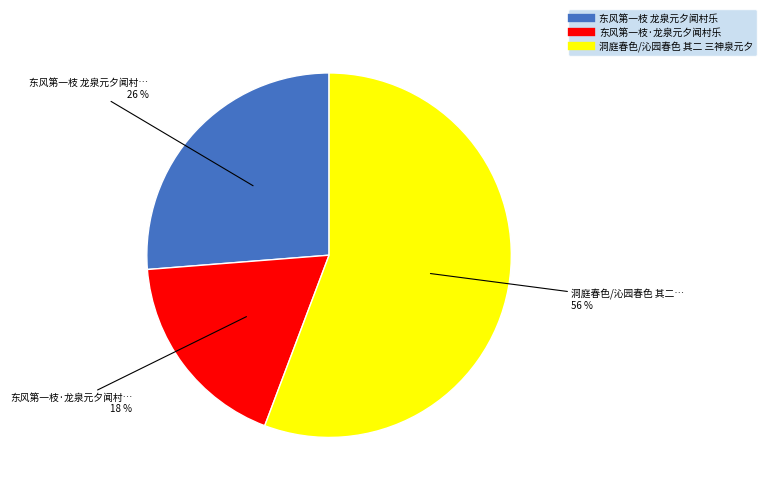

Does 东风第一枝 龙泉元夕闻村乐 account for over 50% of the chart?

No